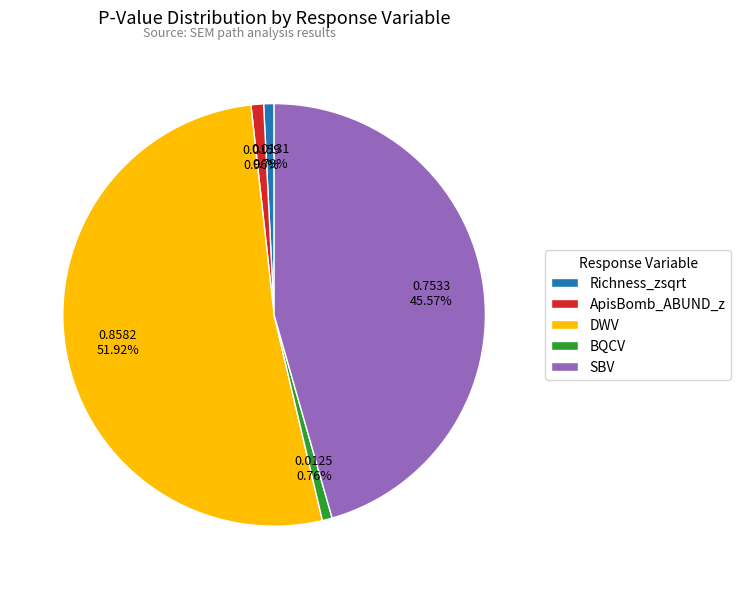

Which slice is the largest?

DWV